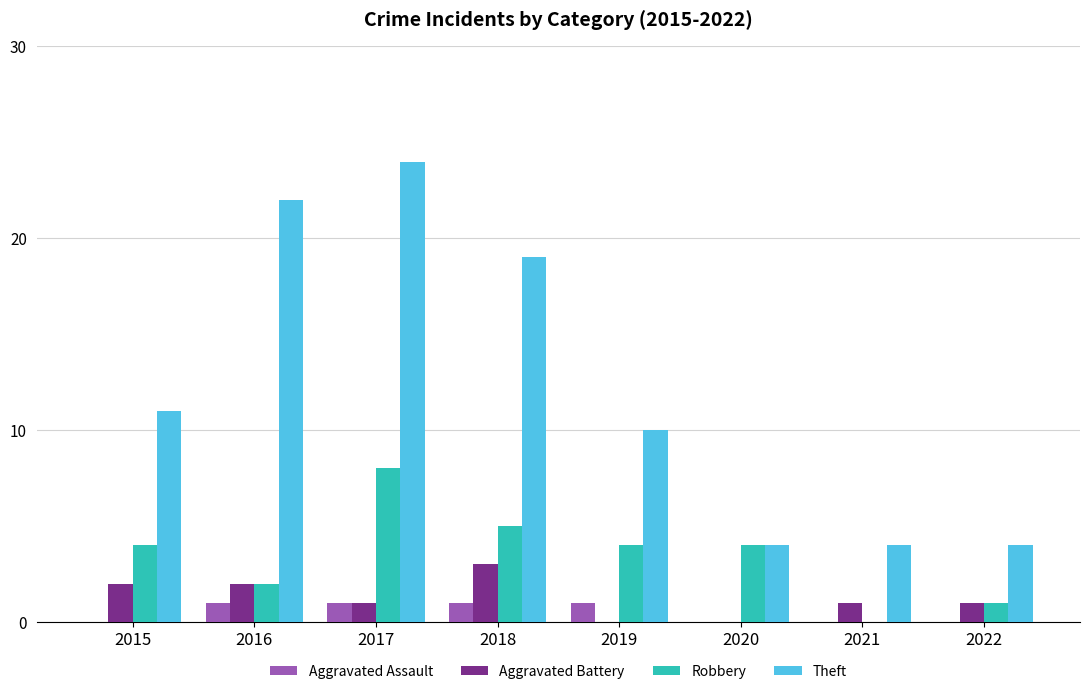

Is the value of Theft at 2021 greater than the value of Aggravated Battery at 2022?

Yes